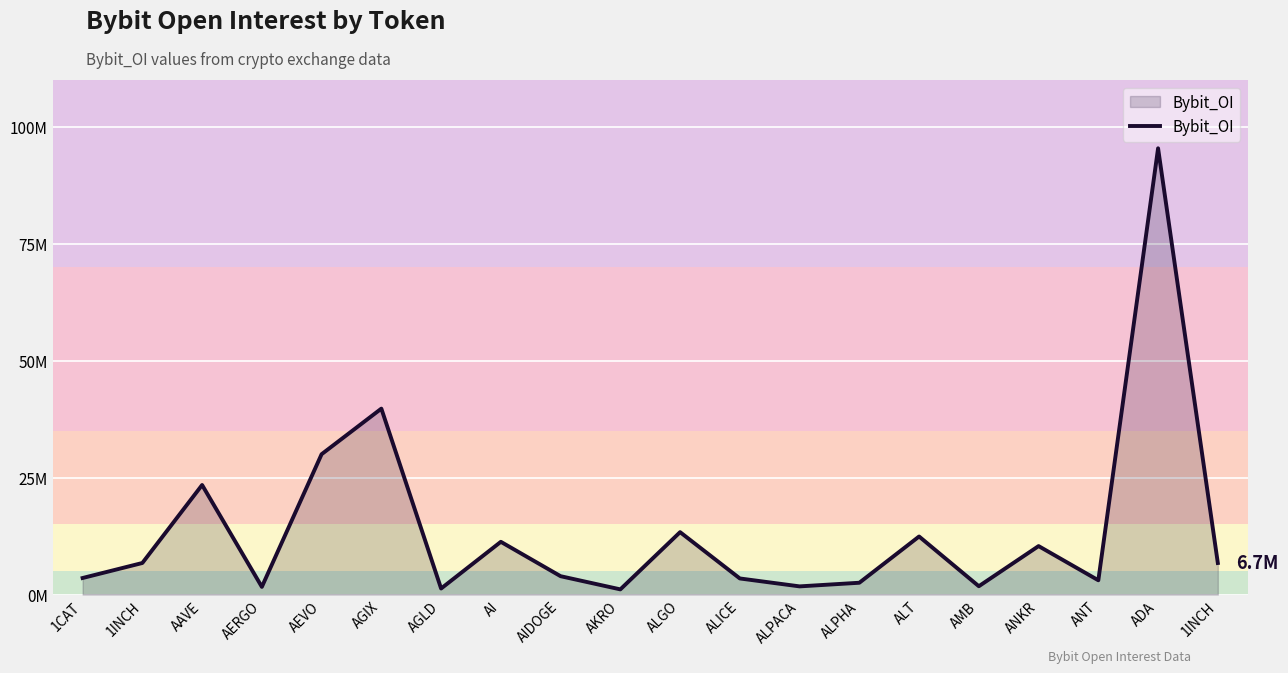

At which label does the data first exceed 6744293?

AAVE